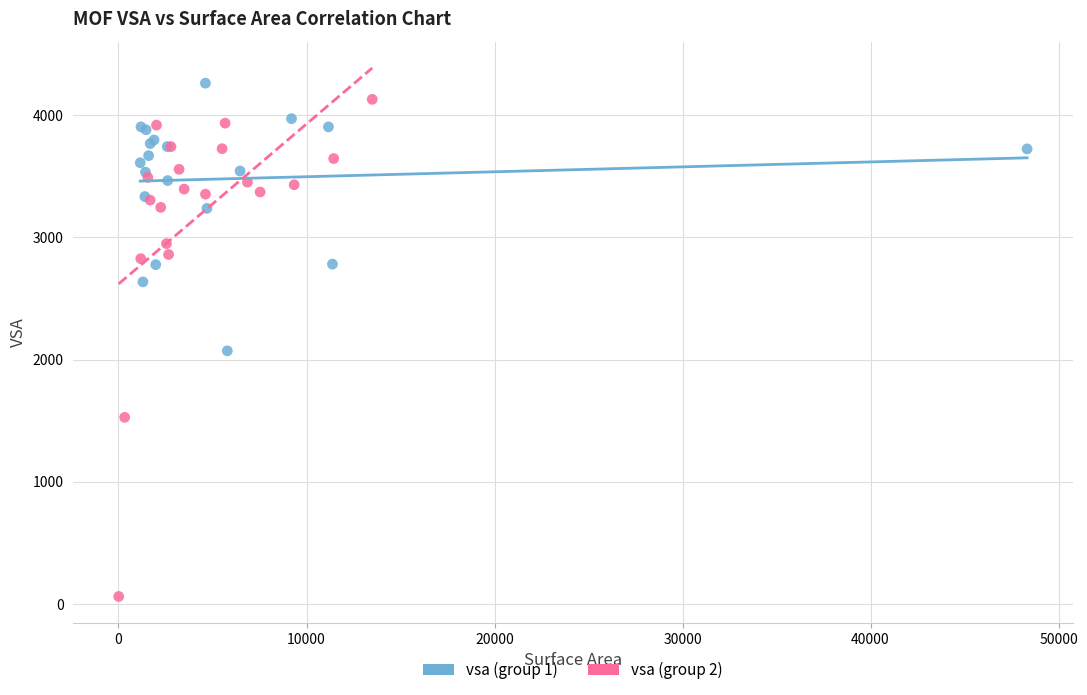

What are all the series names shown in the legend?

vsa (group 1), vsa (group 2)